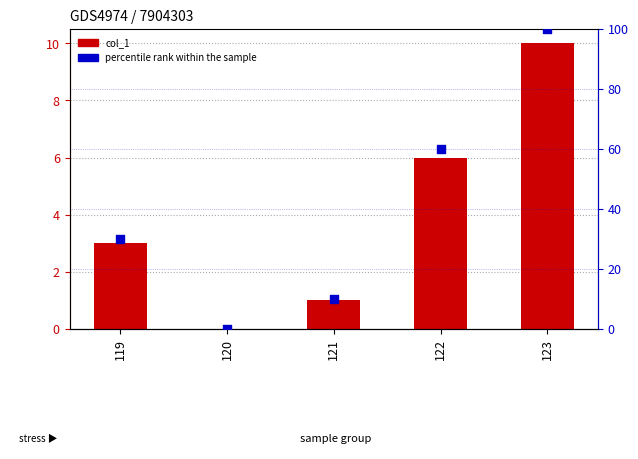

Which series has the largest Y range (max minus min)?

percentile rank within the sample